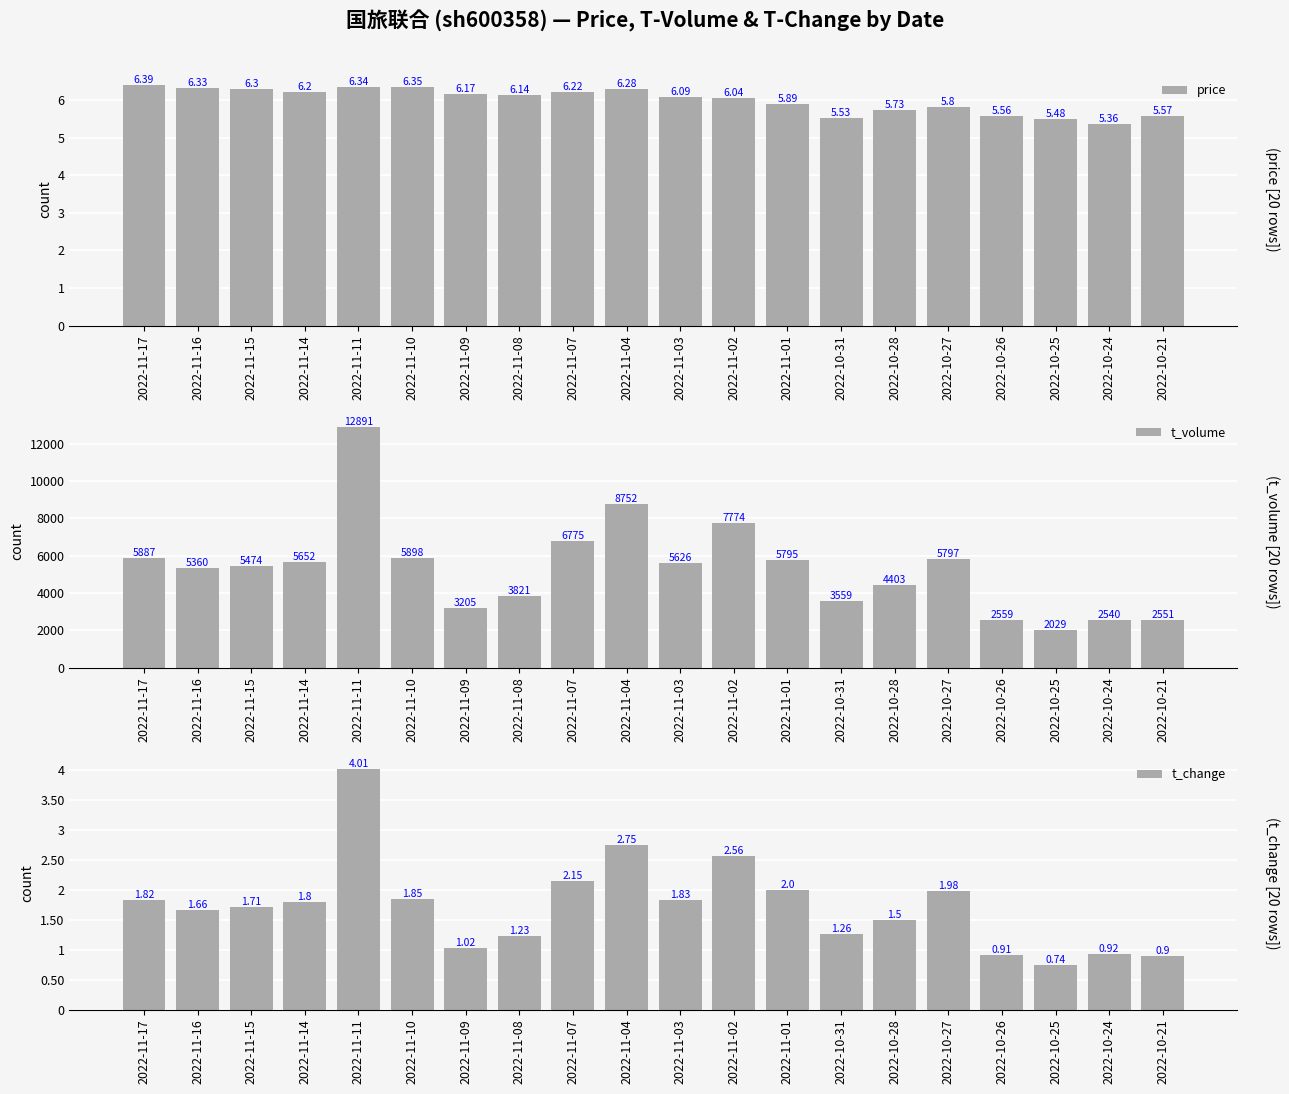

Reading left to right, extract all data points from this chart.

price: 2022-11-17=6.4	2022-11-16=6.3	2022-11-15=6.3	2022-11-14=6.2	2022-11-11=6.3	2022-11-10=6.3	2022-11-09=6.2	2022-11-08=6.1	2022-11-07=6.2	2022-11-04=6.3	2022-11-03=6.1	2022-11-02=6.0	2022-11-01=5.9	2022-10-31=5.5	2022-10-28=5.7	2022-10-27=5.8	2022-10-26=5.6	2022-10-25=5.5	2022-10-24=5.4	2022-10-21=5.6
t_volume: 2022-11-17=5887.0	2022-11-16=5360.0	2022-11-15=5474.0	2022-11-14=5652.0	2022-11-11=12891.0	2022-11-10=5898.0	2022-11-09=3205.0	2022-11-08=3821.0	2022-11-07=6775.0	2022-11-04=8752.0	2022-11-03=5626.0	2022-11-02=7774.0	2022-11-01=5795.0	2022-10-31=3559.0	2022-10-28=4403.0	2022-10-27=5797.0	2022-10-26=2559.0	2022-10-25=2029.0	2022-10-24=2540.0	2022-10-21=2551.0
t_change: 2022-11-17=1.8	2022-11-16=1.7	2022-11-15=1.7	2022-11-14=1.8	2022-11-11=4.0	2022-11-10=1.9	2022-11-09=1.0	2022-11-08=1.2	2022-11-07=2.1	2022-11-04=2.8	2022-11-03=1.8	2022-11-02=2.6	2022-11-01=2.0	2022-10-31=1.3	2022-10-28=1.5	2022-10-27=2.0	2022-10-26=0.9	2022-10-25=0.7	2022-10-24=0.9	2022-10-21=0.9